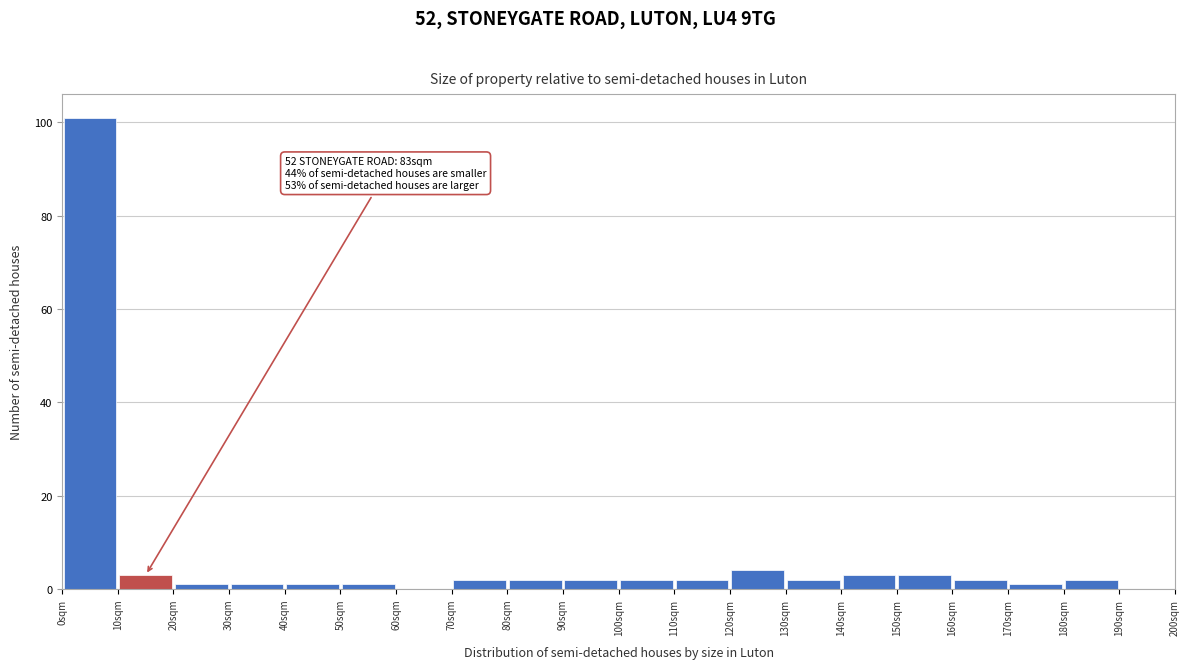

Over which range of the x-axis is the bar tallest?

0 to 10